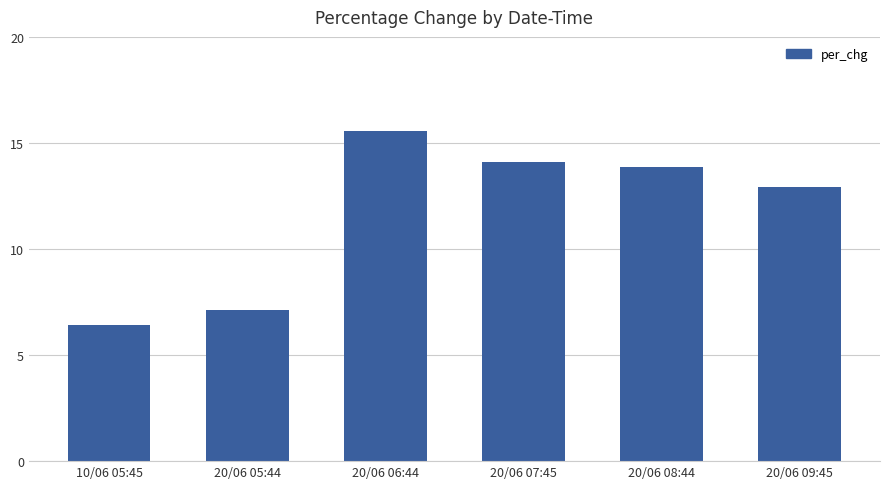

Rank the categories by value from highest to lowest.

20/06 06:44, 20/06 07:45, 20/06 08:44, 20/06 09:45, 20/06 05:44, 10/06 05:45